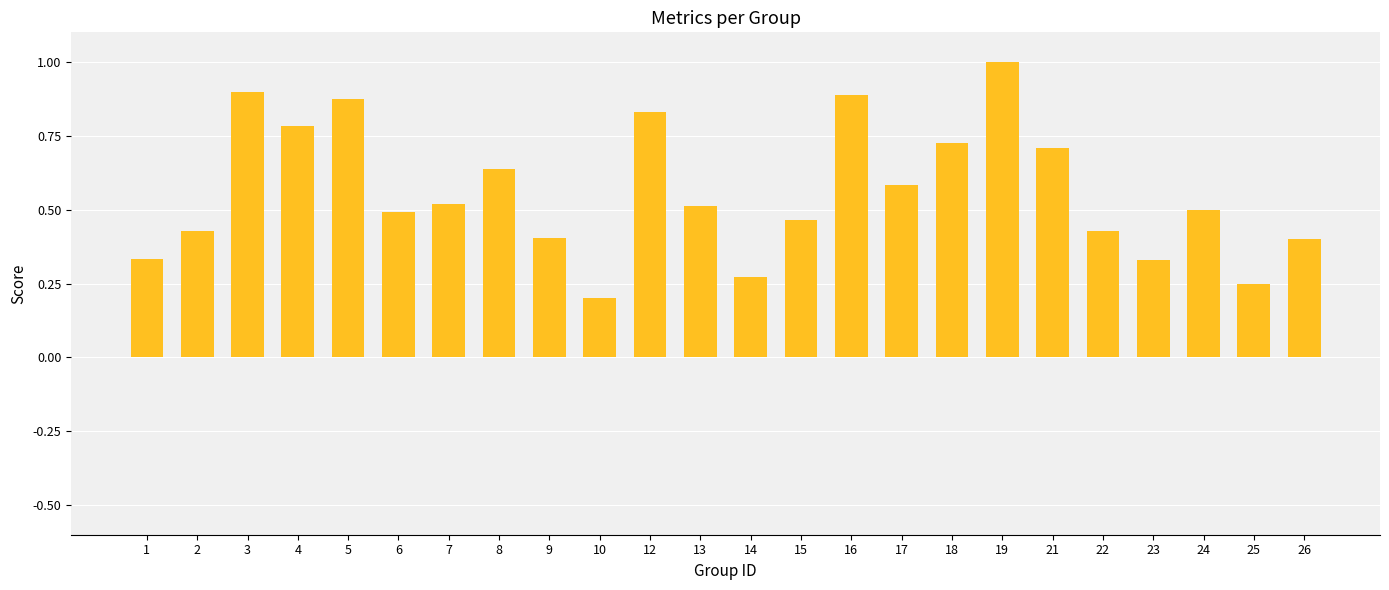

Are the bars horizontal?

No